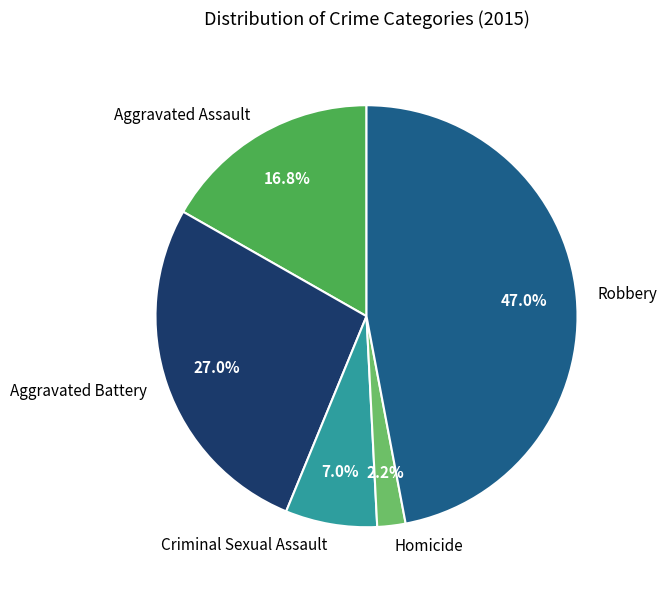

To the nearest percent, what is the difference between the largest and smallest slice percentages?

45%